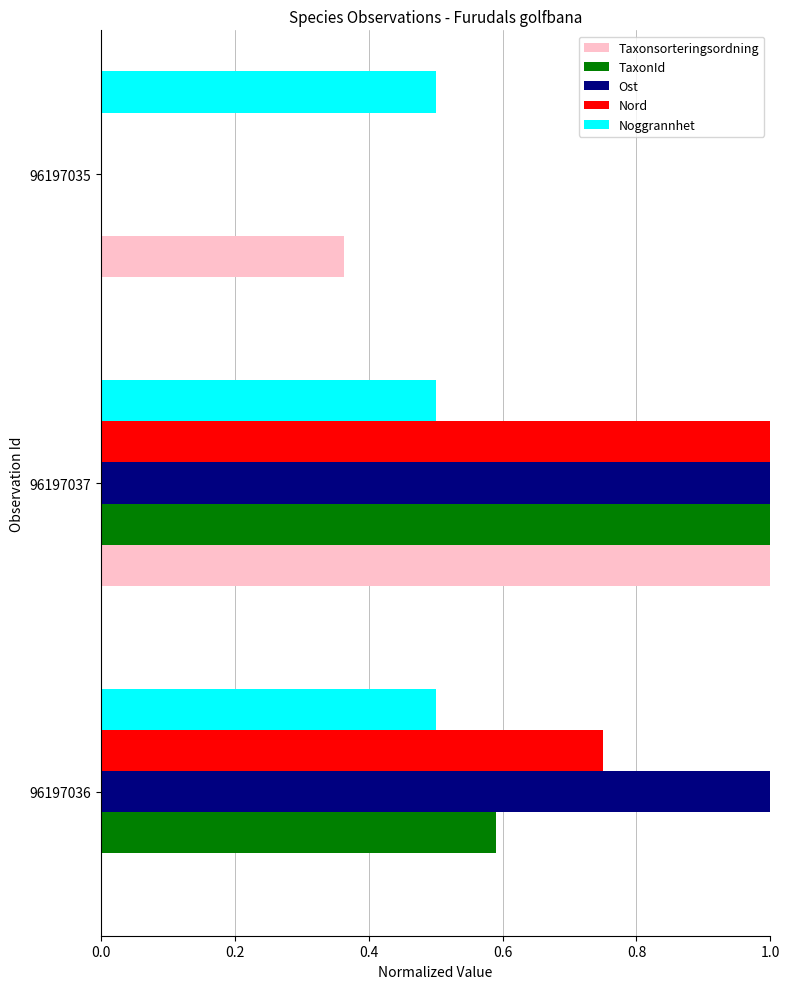

What is the sum of the Taxonsorteringsordning values at 96197037 and 96197036?

1.0